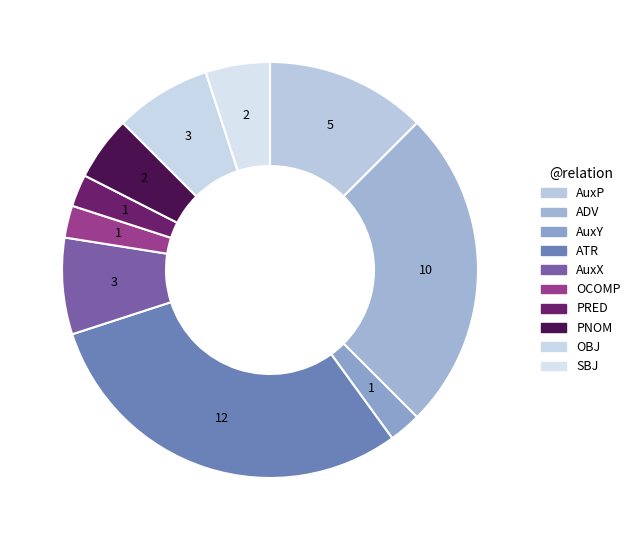

Which category has the biggest portion of the pie?

ATR